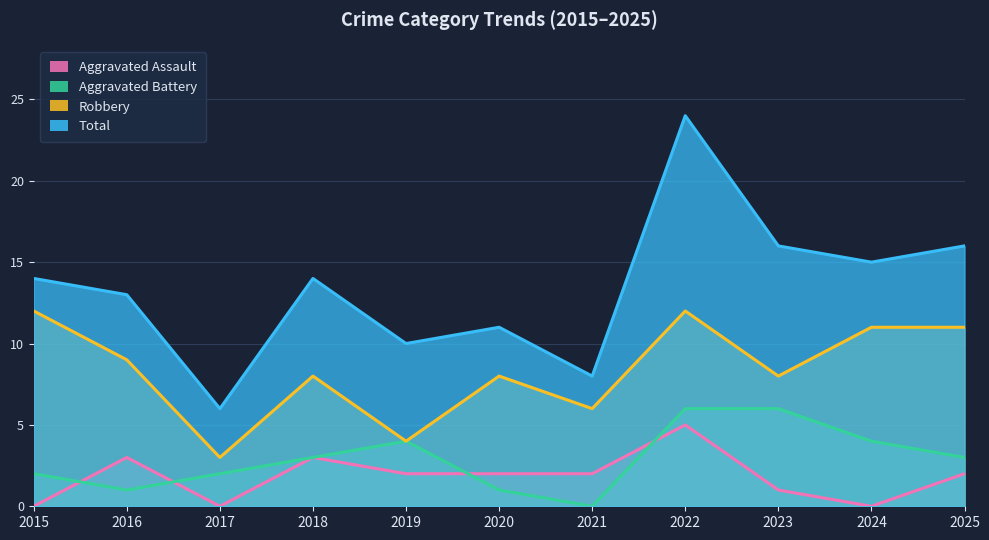

Reading right to left, what are all the values shown in this chart?

Aggravated Assault: 2	0	1	5	2	2	2	3	0	3	0
Aggravated Battery: 3	4	6	6	0	1	4	3	2	1	2
Robbery: 11	11	8	12	6	8	4	8	3	9	12
Total: 16	15	16	24	8	11	10	14	6	13	14